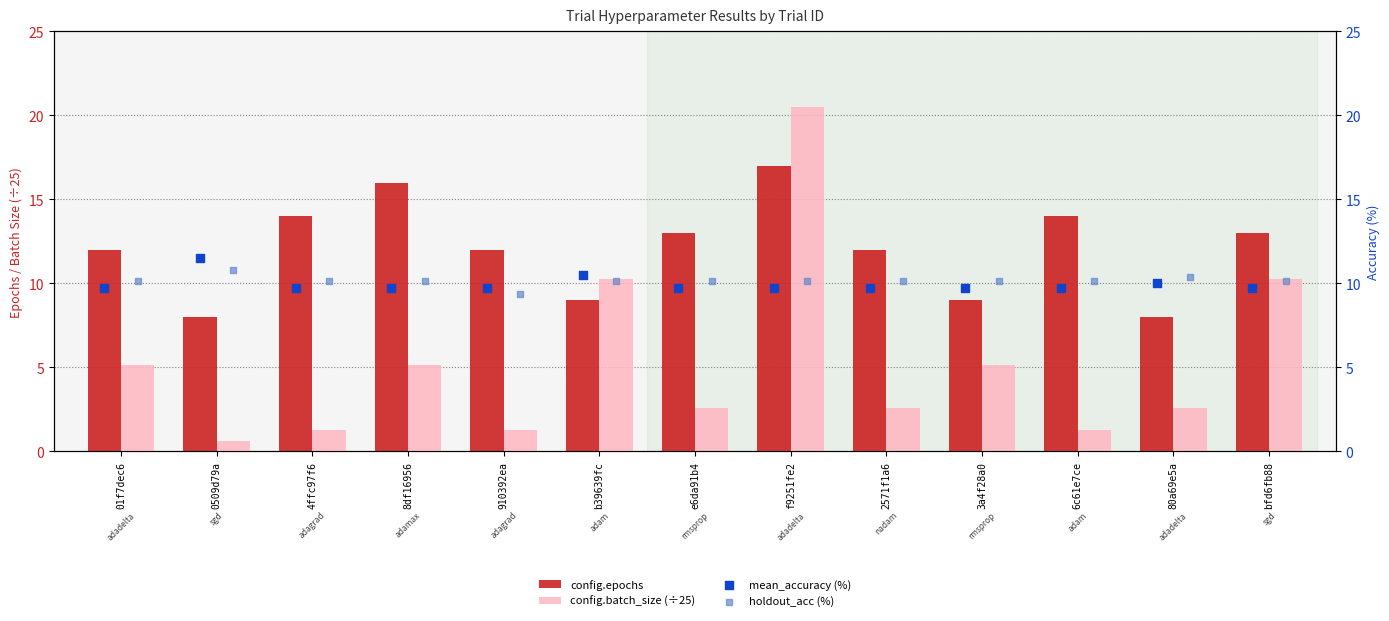

Which series has the widest spread of Y values?

config.batch_size (÷25)